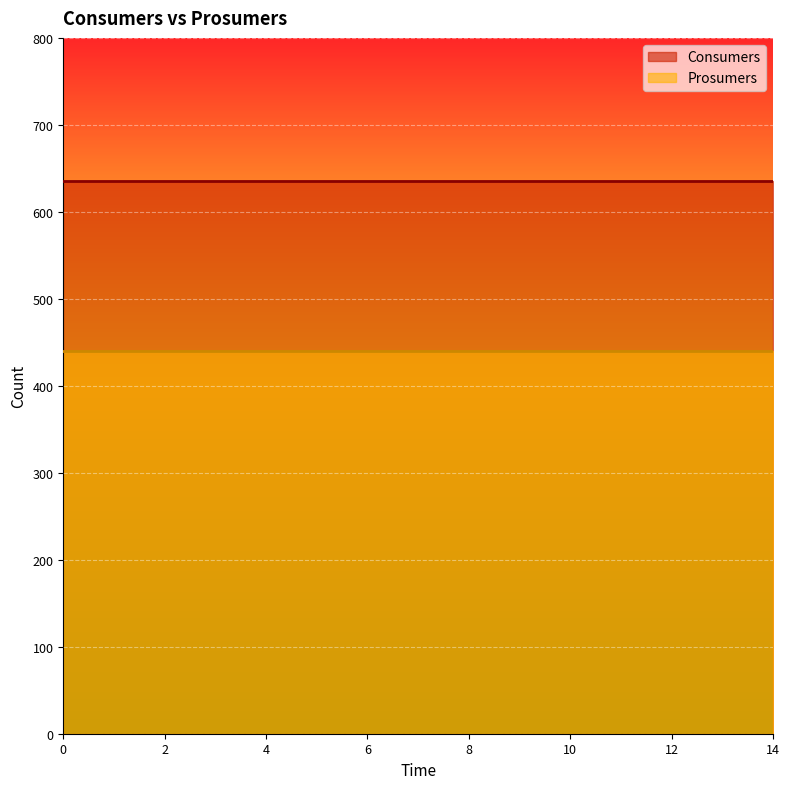

What is the greatest value displayed?

635